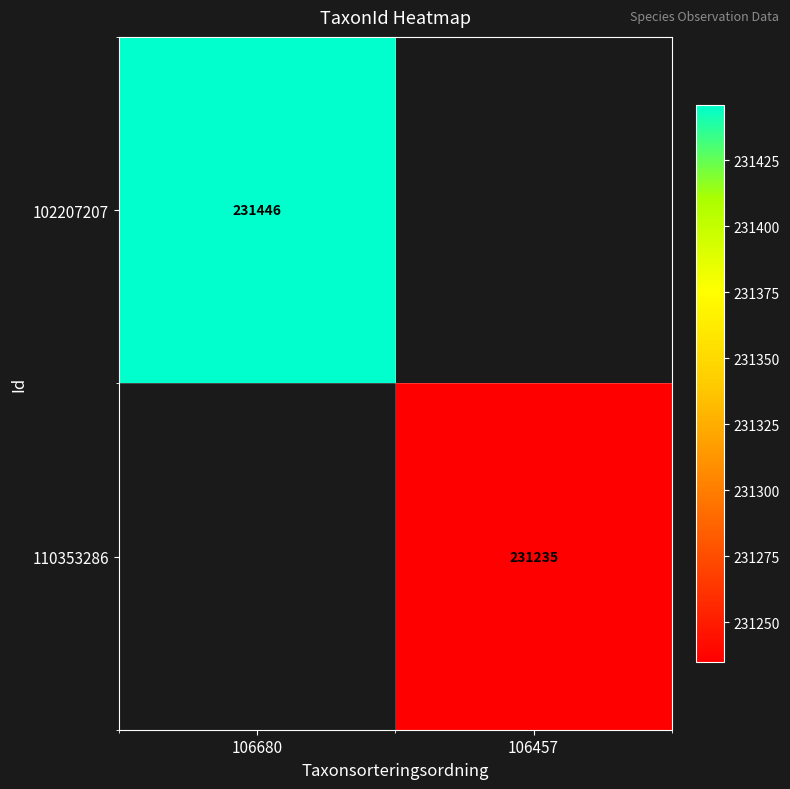

Which label corresponds to the smallest value in the chart?

106457